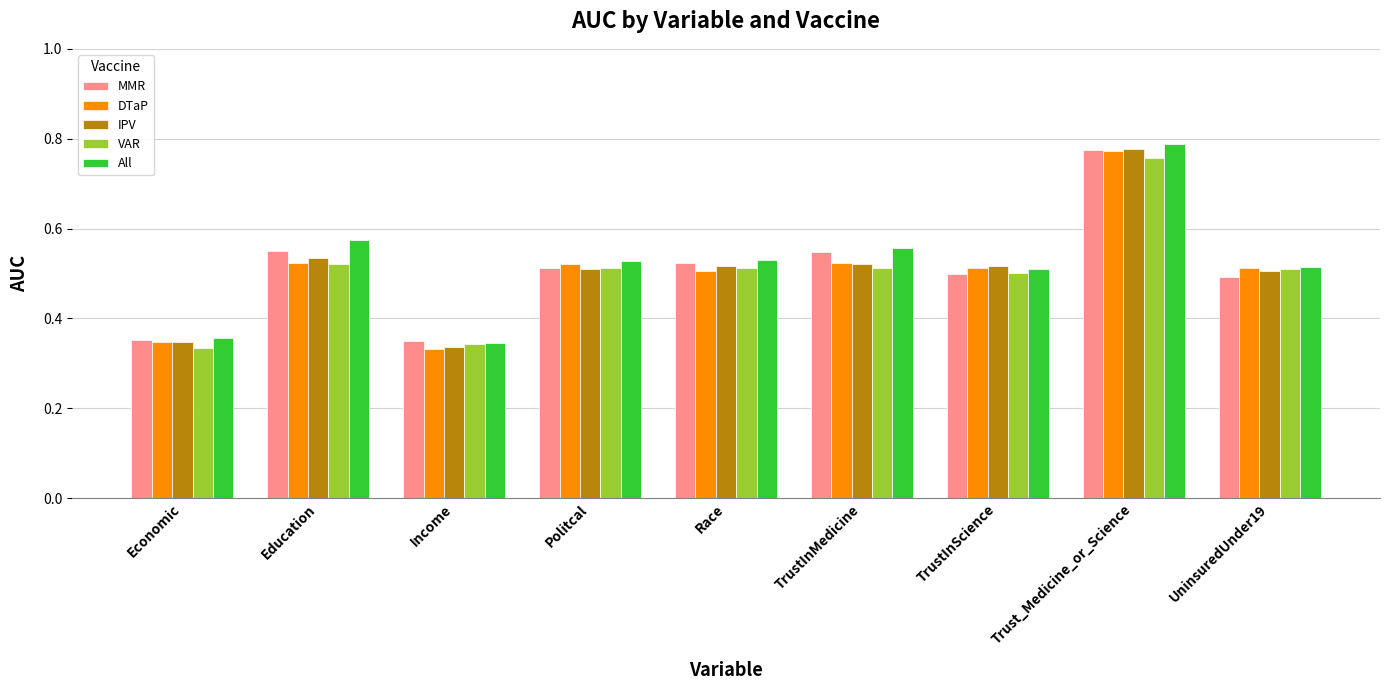

What is the sum of the MMR values at Economic and TrustInMedicine?

0.9